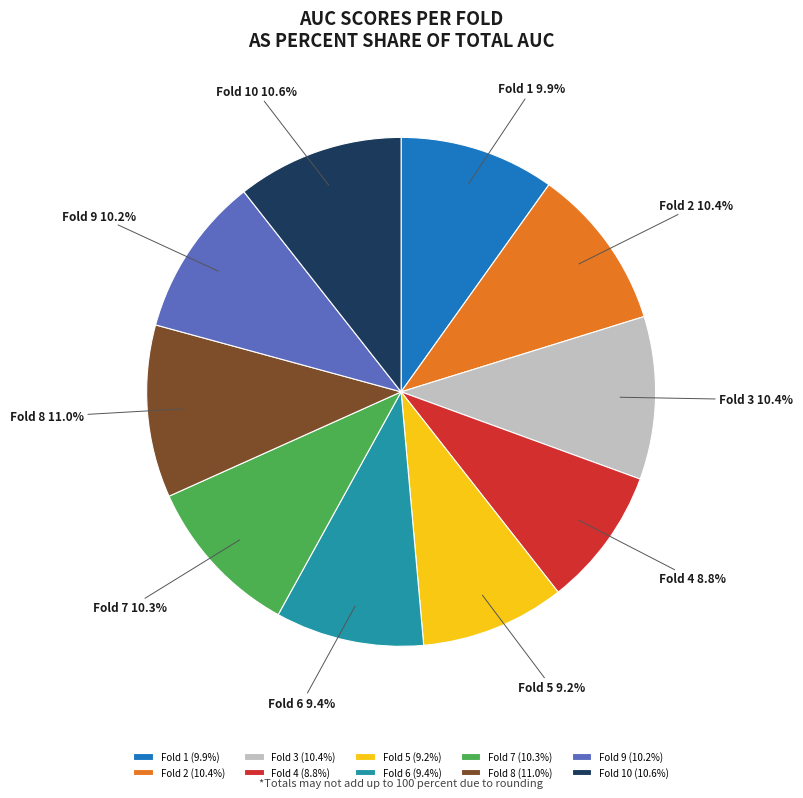

What percentage is NOT represented by Fold 7?

89.7%